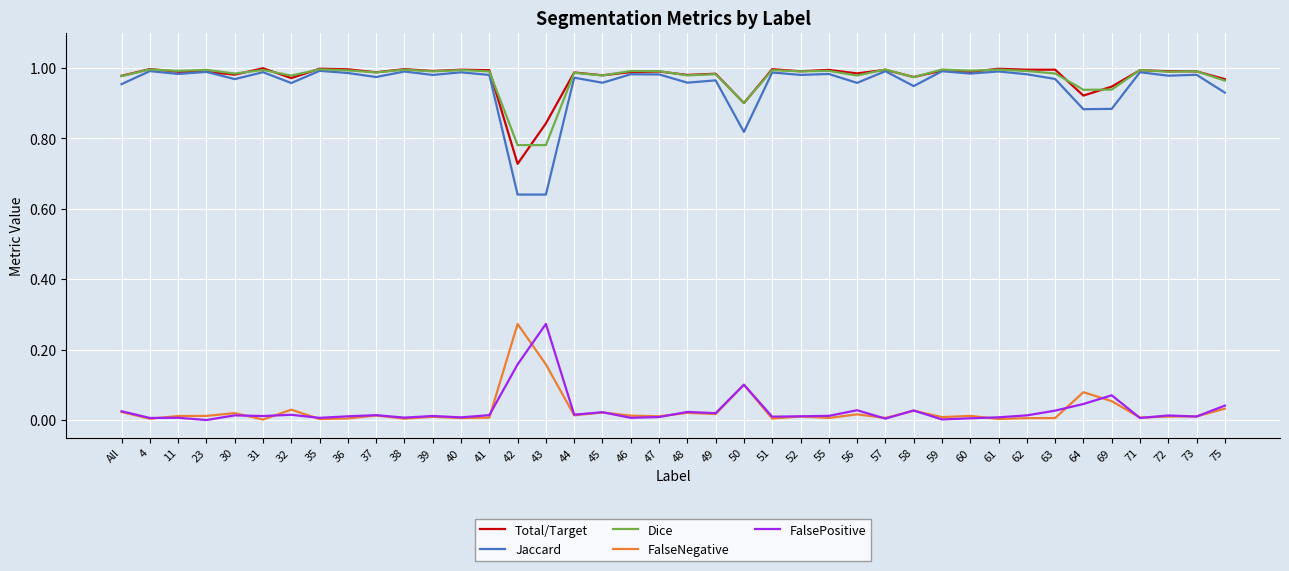

Which series has the widest spread of values?

Jaccard